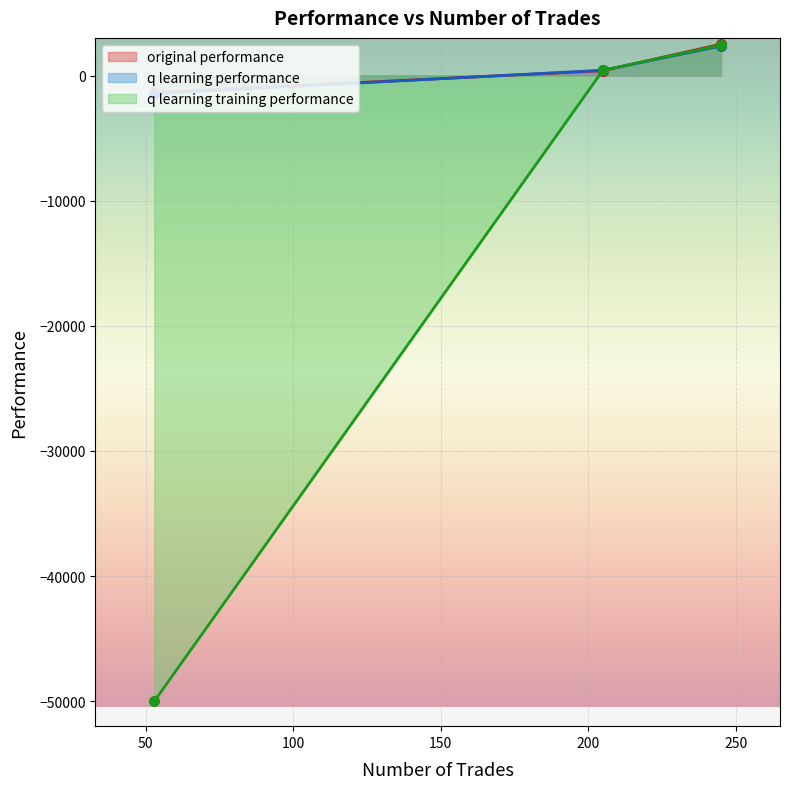

How many values in the q learning performance series are below 421?

1